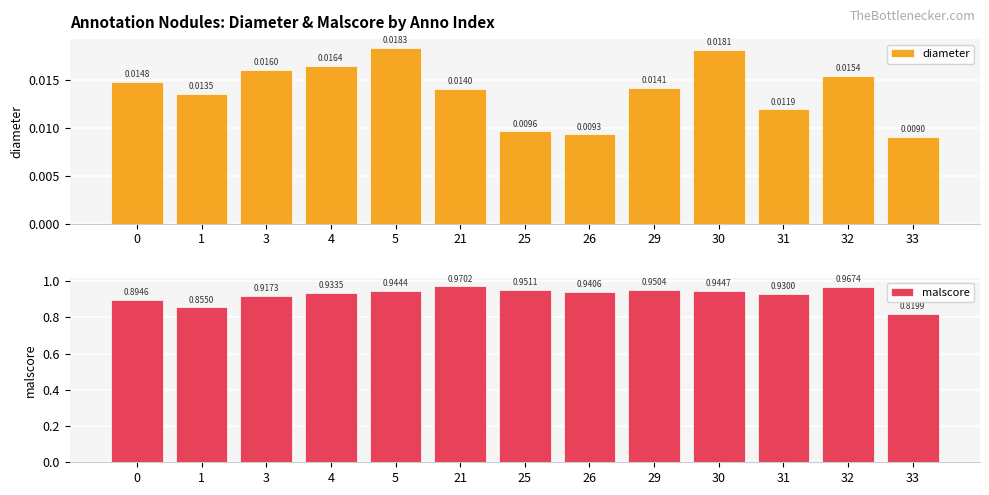

What is the lowest value of the malscore series?

0.8